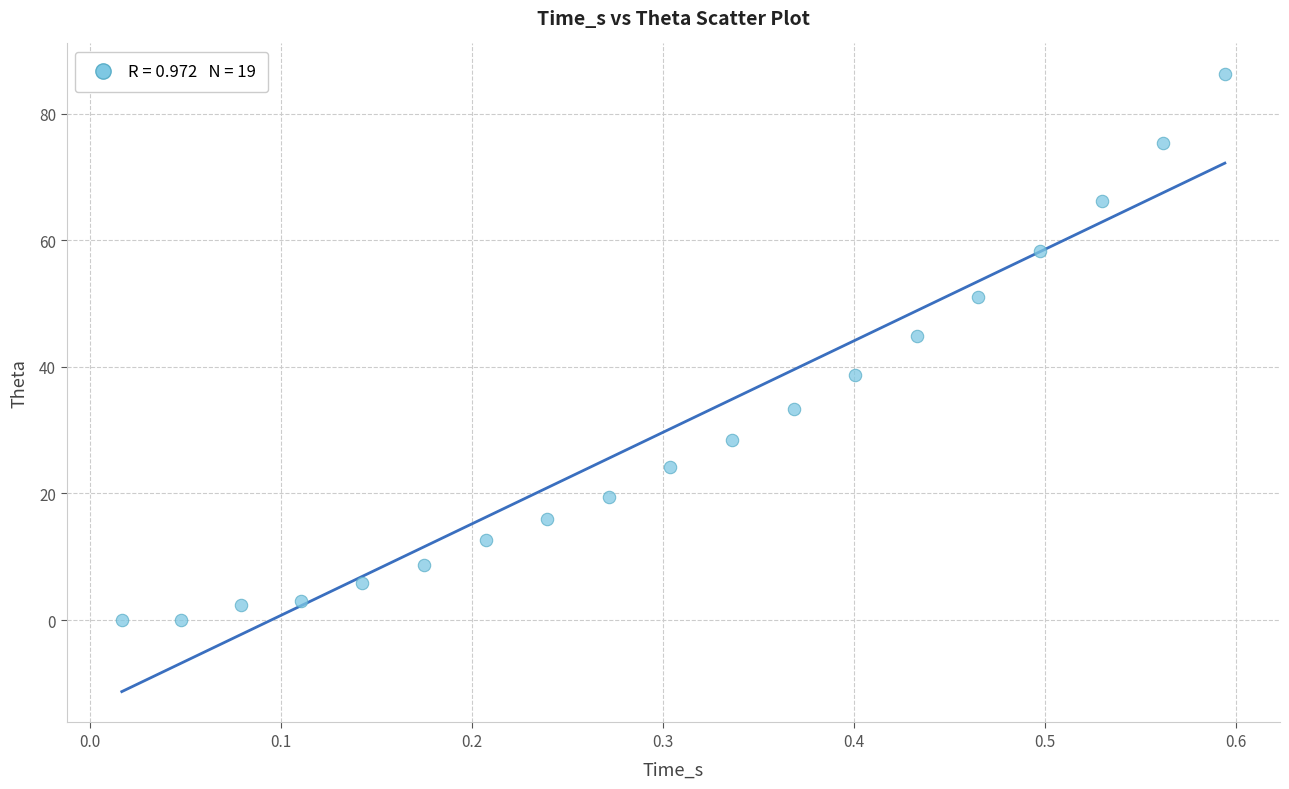

What Y value in the scatter plot is closest to 43?

44.8